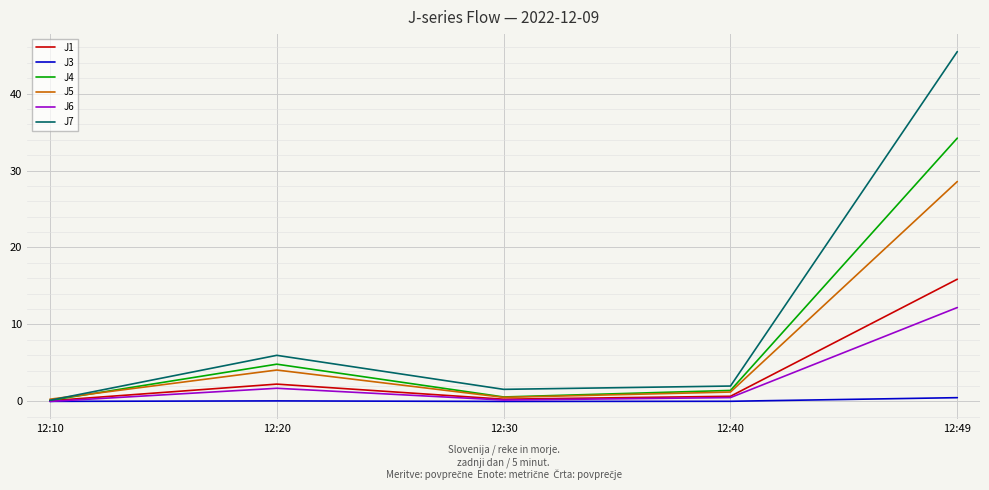

Which category has the highest value across all series?

12:49